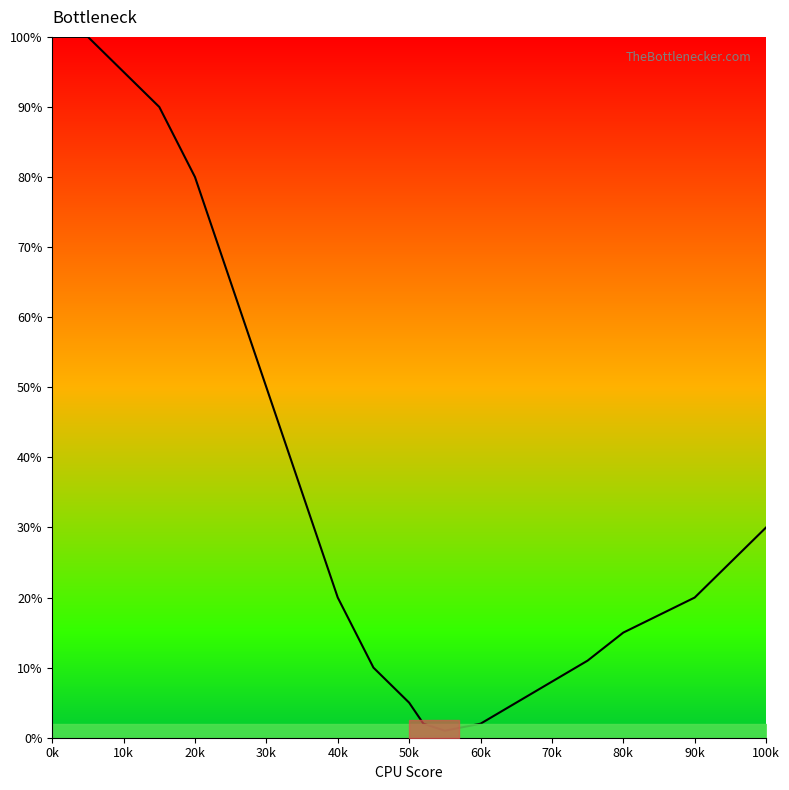

What is the difference between the maximum and minimum values?

99